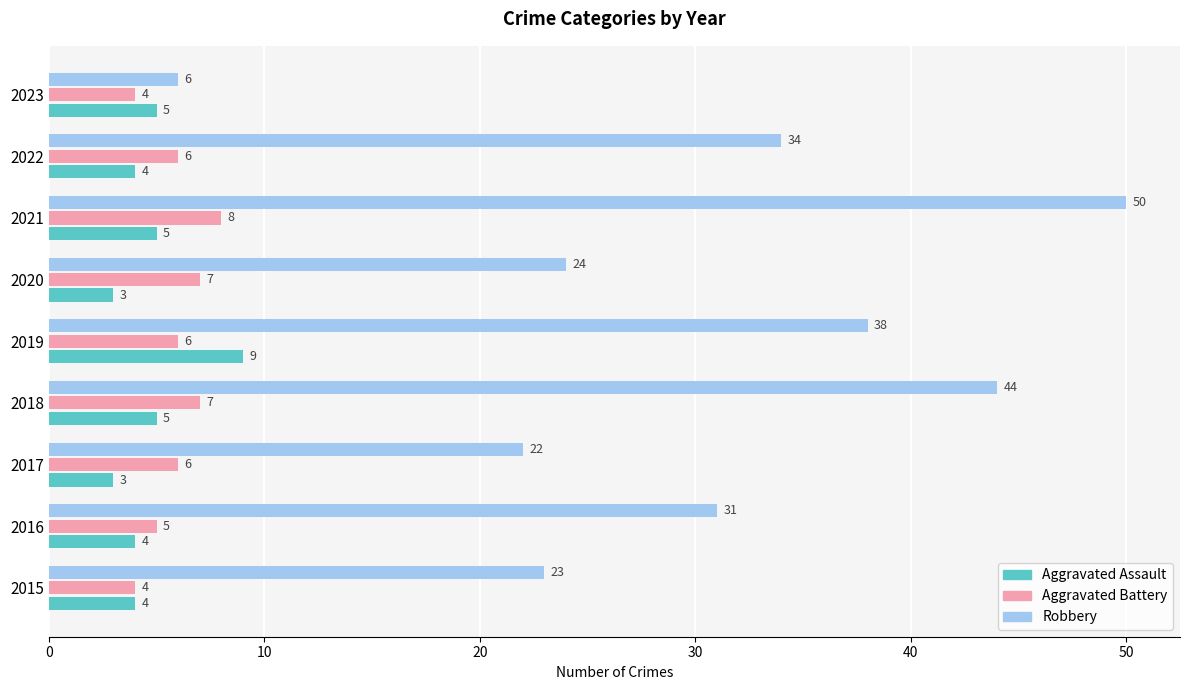

The Robbery series shows 22 at 2017. True or false?

True